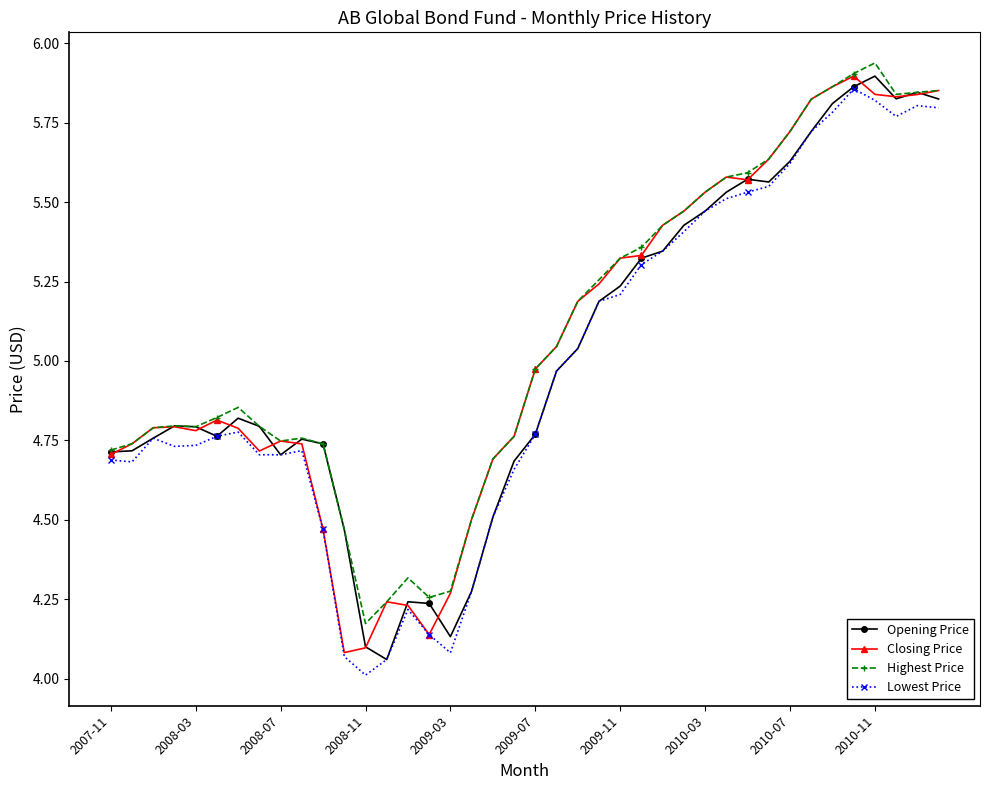

True or false: Opening Price has more than 1 interior local peaks.

True